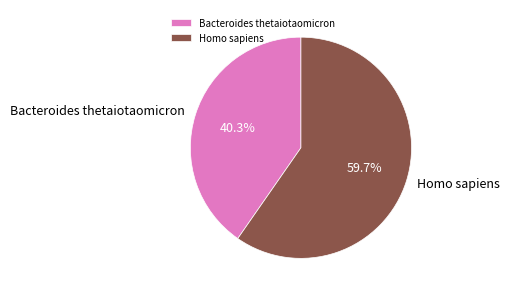

To the nearest percent, what is the combined percentage of Bacteroides thetaiotaomicron and Homo sapiens?

100%